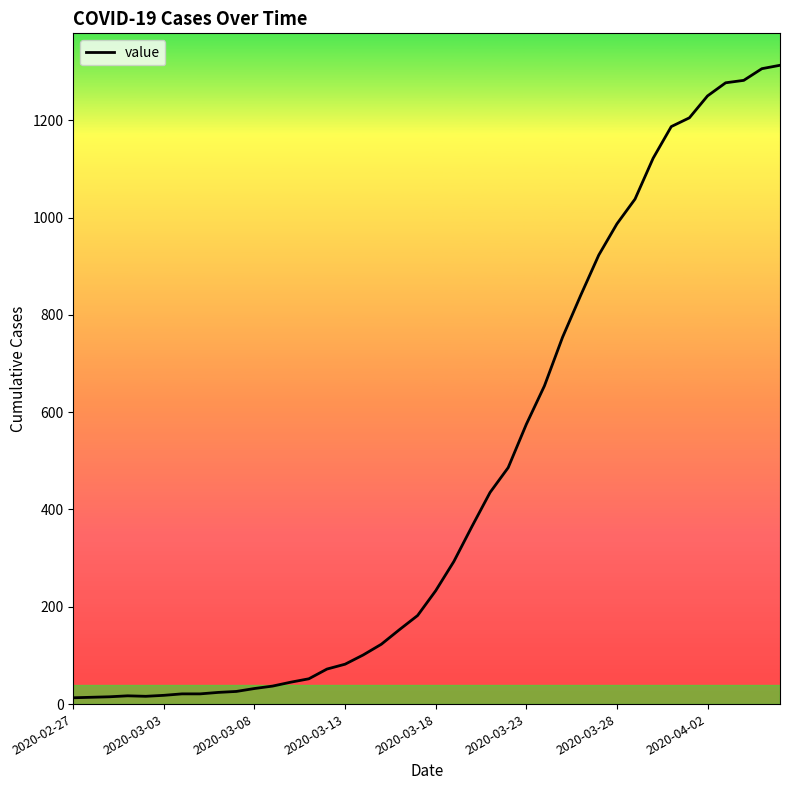

What is the maximum value shown in the chart?

1313